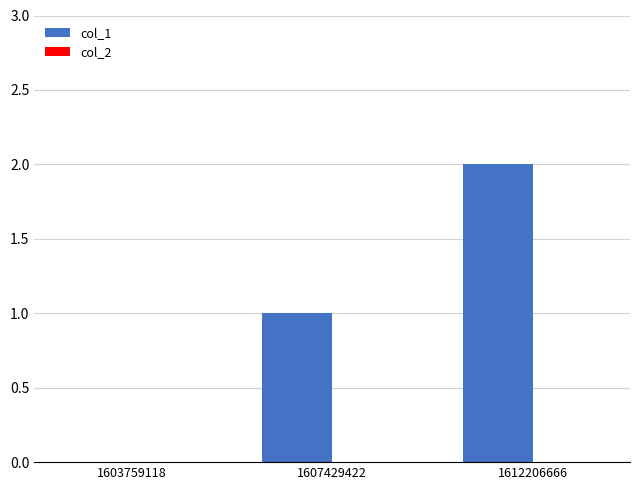

What is the sum of the values at 1612206666 and 1607429422?

3